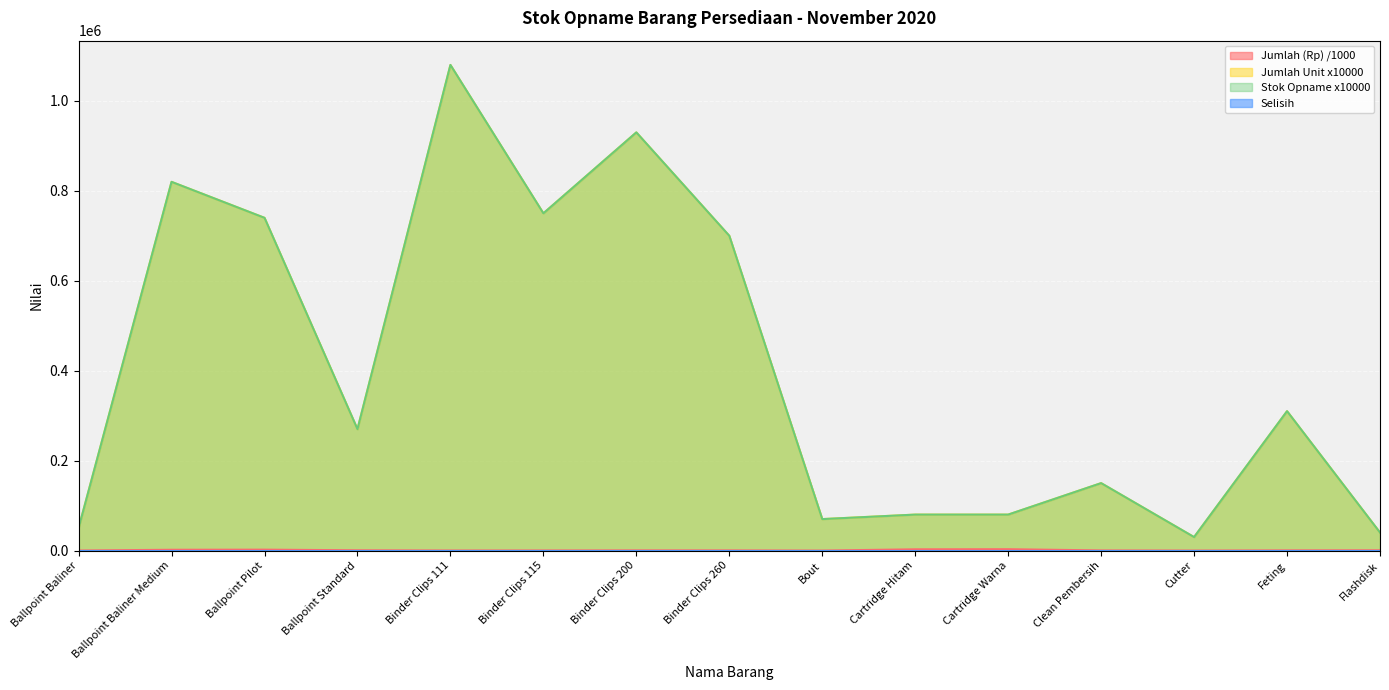

At which label does Jumlah (Rp) first exceed 441?

Ballpoint Baliner Medium